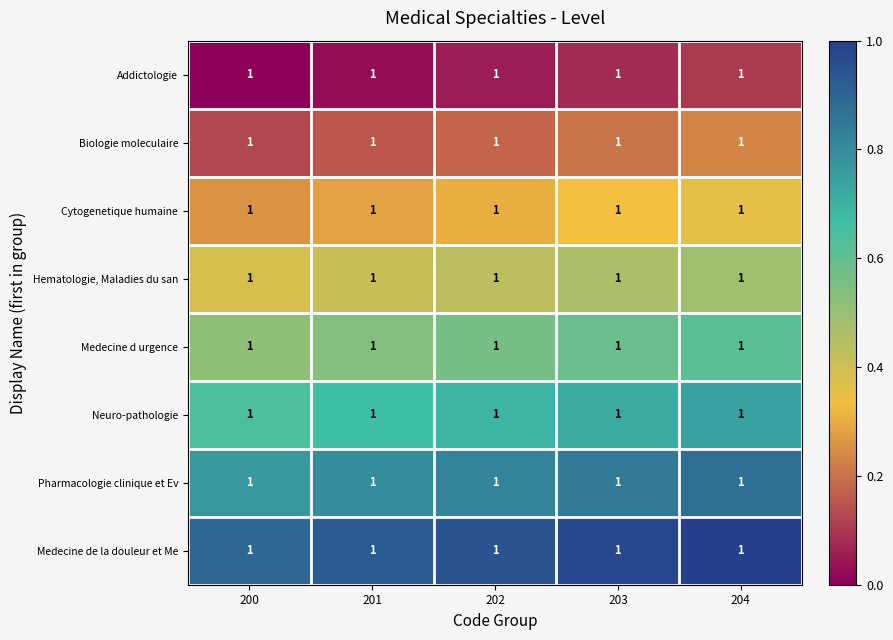

Reading left to right, extract all data points from this chart.

Addictologie: 200=1.0	201=1.0	202=1.0	203=1.0	204=1.0
Biologie moleculaire: 200=1.0	201=1.0	202=1.0	203=1.0	204=1.0
Cytogenetique humaine: 200=1.0	201=1.0	202=1.0	203=1.0	204=1.0
Hematologie, Maladies du san: 200=1.0	201=1.0	202=1.0	203=1.0	204=1.0
Medecine d urgence: 200=1.0	201=1.0	202=1.0	203=1.0	204=1.0
Neuro-pathologie: 200=1.0	201=1.0	202=1.0	203=1.0	204=1.0
Pharmacologie clinique et Ev: 200=1.0	201=1.0	202=1.0	203=1.0	204=1.0
Medecine de la douleur et Me: 200=1.0	201=1.0	202=1.0	203=1.0	204=1.0